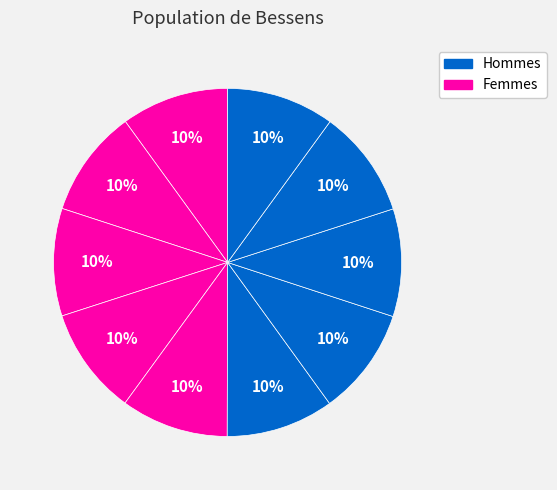

Count the number of slices in the pie.

10